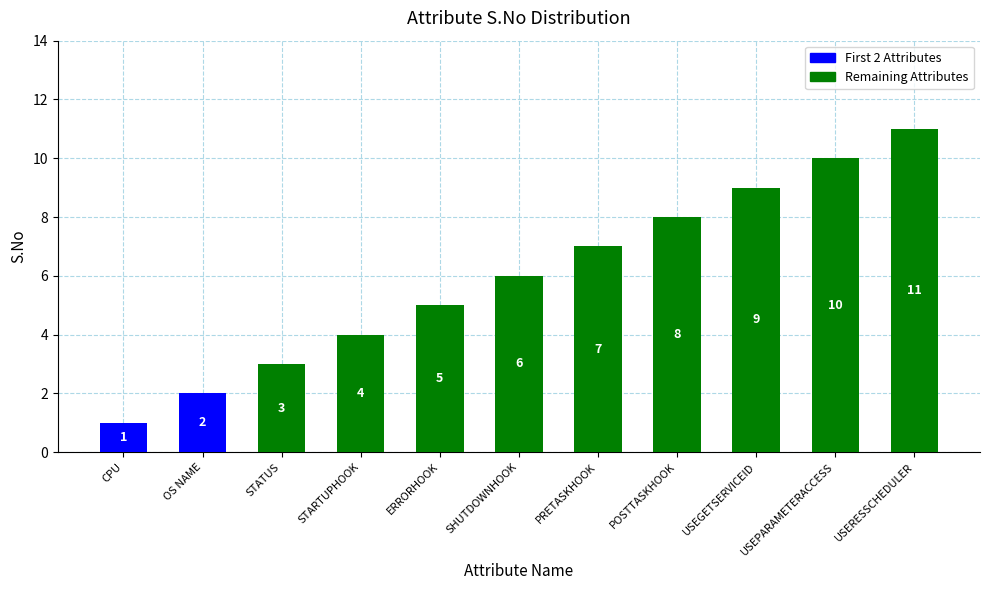

How many distinct data groups are displayed?

1